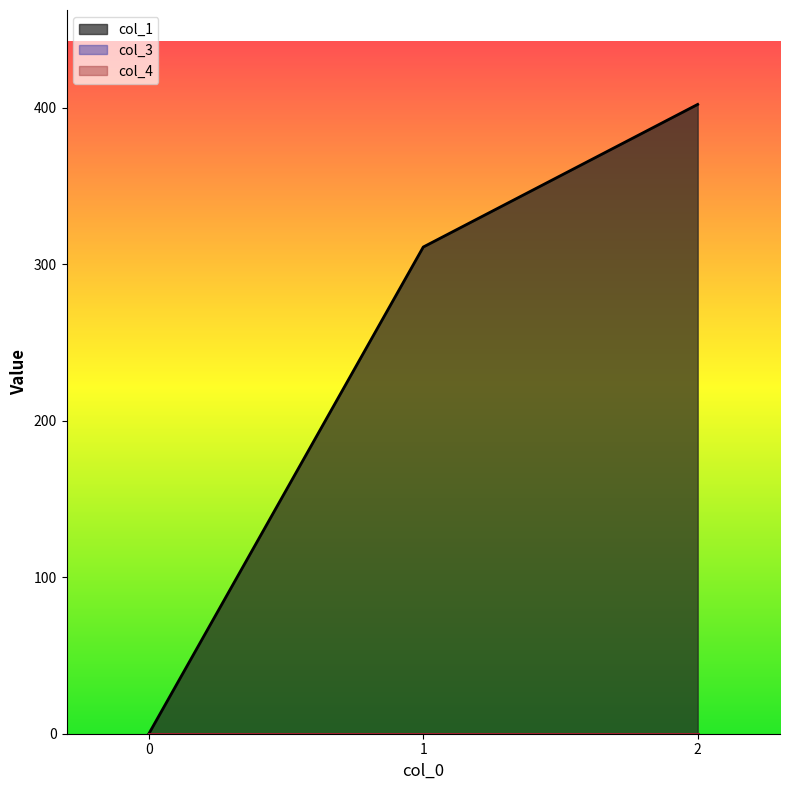

How many categories are shown in the chart?

3